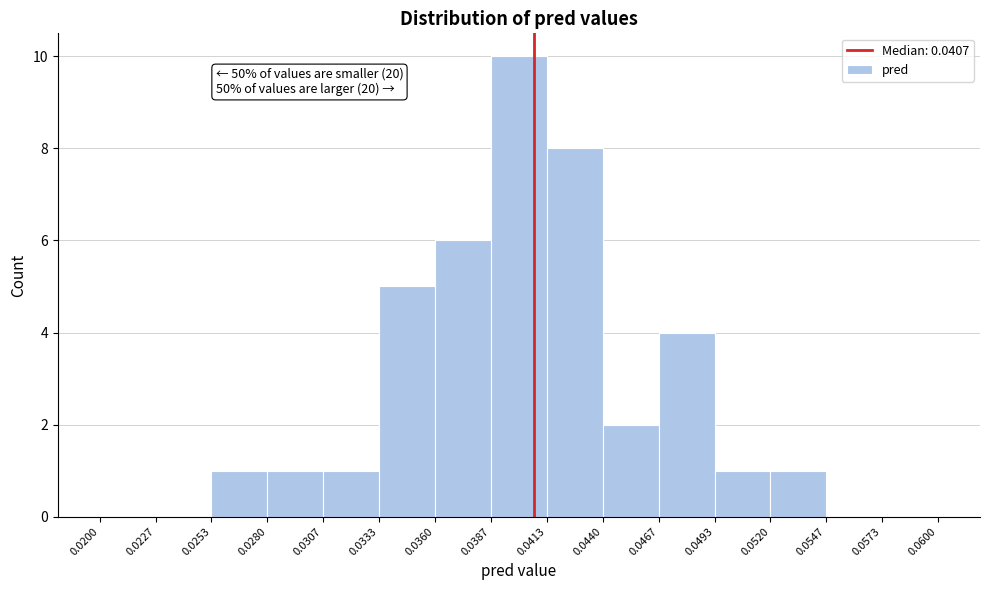

Over which range of the x-axis is the bar tallest?

0.0387 to 0.0413